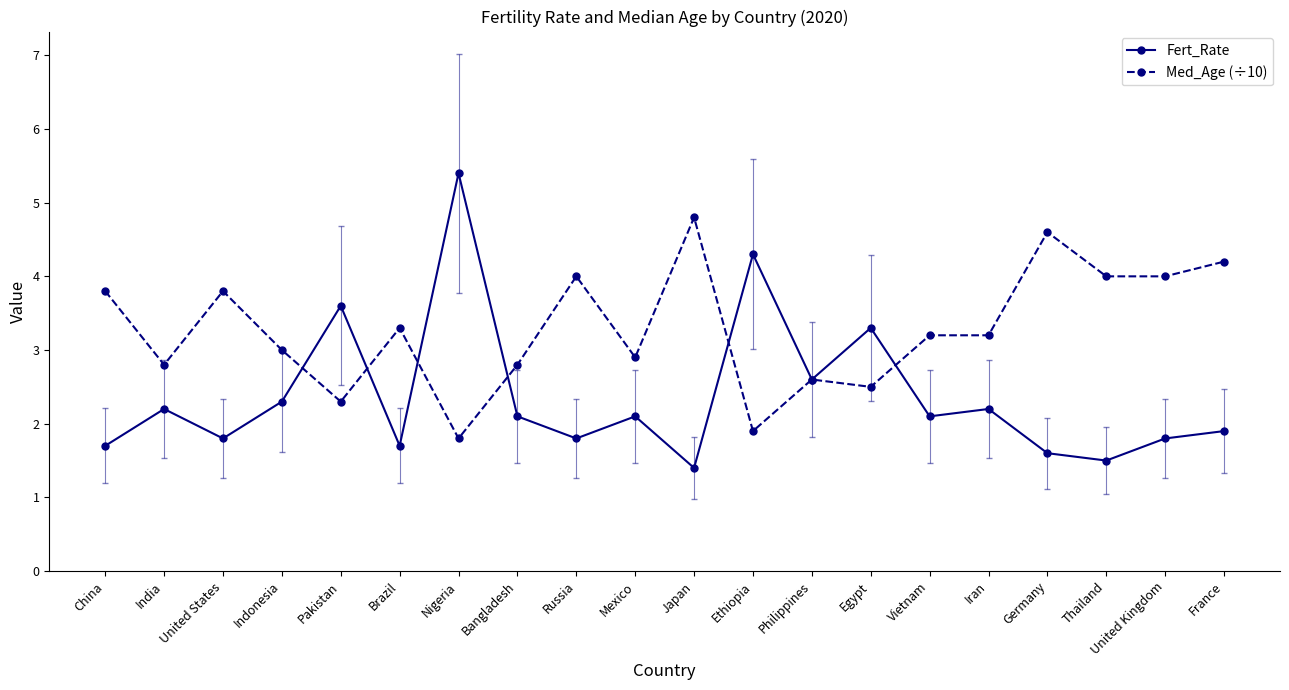

What is the difference between the Fert_Rate values at Ethiopia and Thailand?

2.8